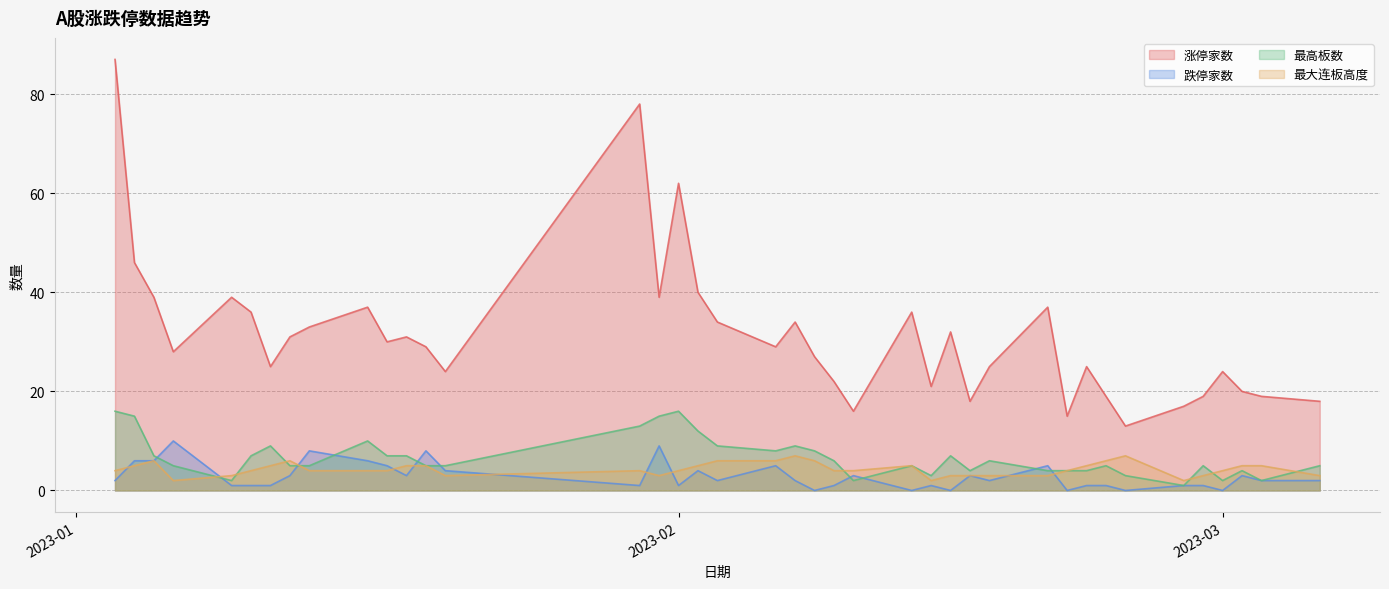

Is it true that 最高板数 equals 7 at 2023-01-13?

False